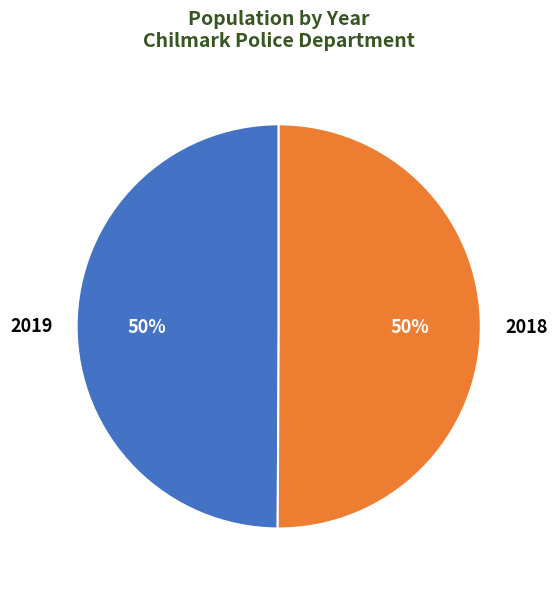

What percentage is the 2018 slice, to the nearest percent?

50%